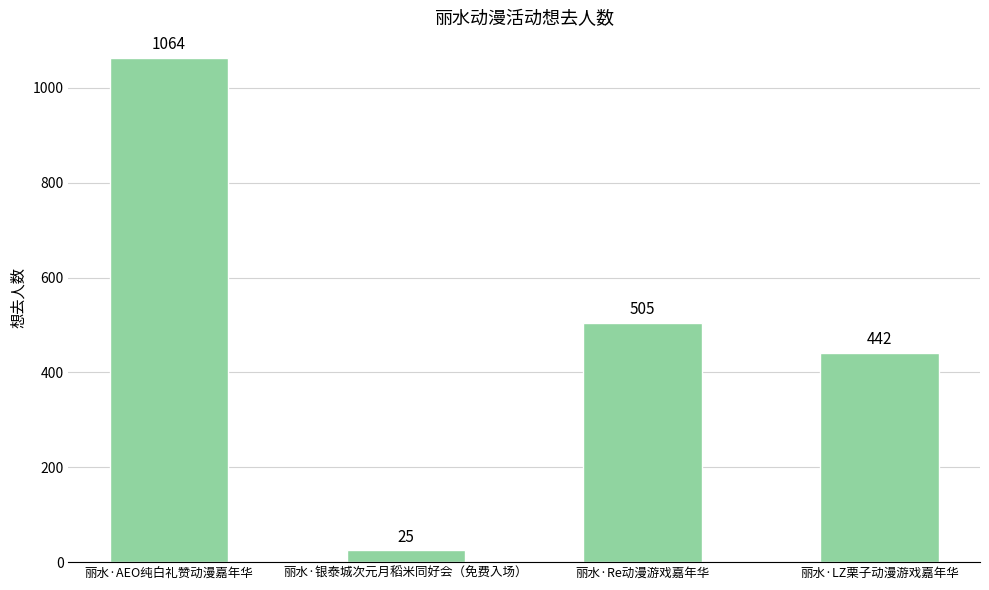

Which category has the highest value across all series?

丽水·AEO纯白礼赞动漫嘉年华